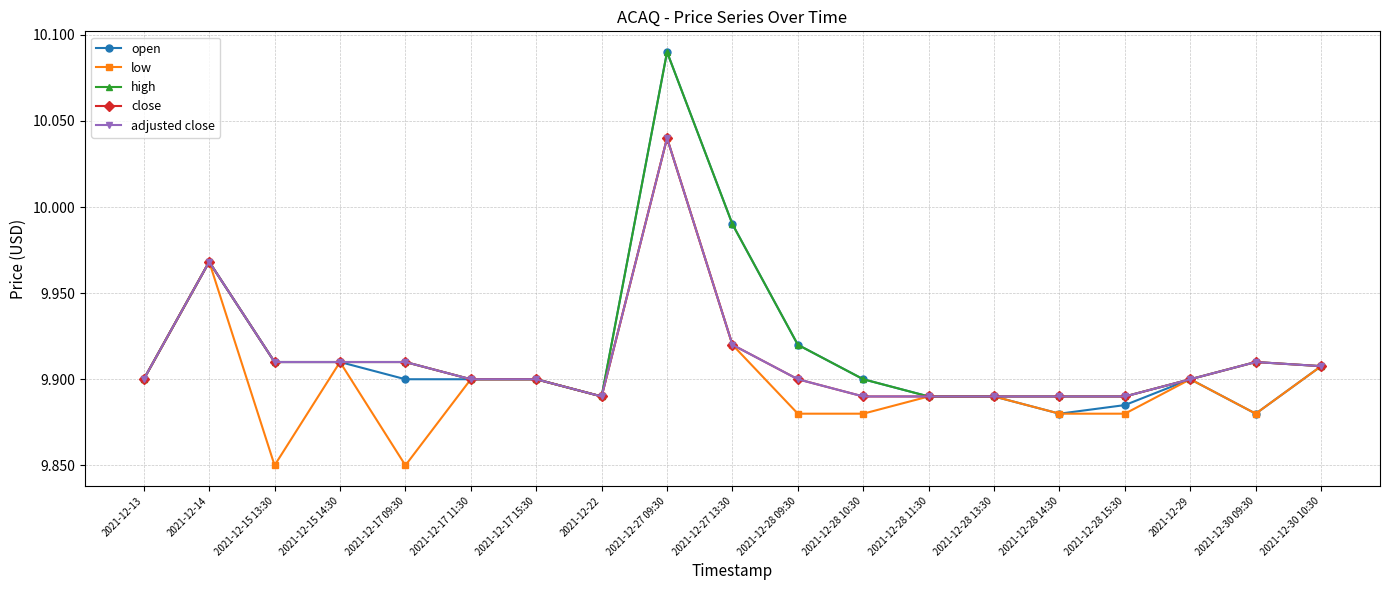

Is this an area chart (filled region under the line)?

No